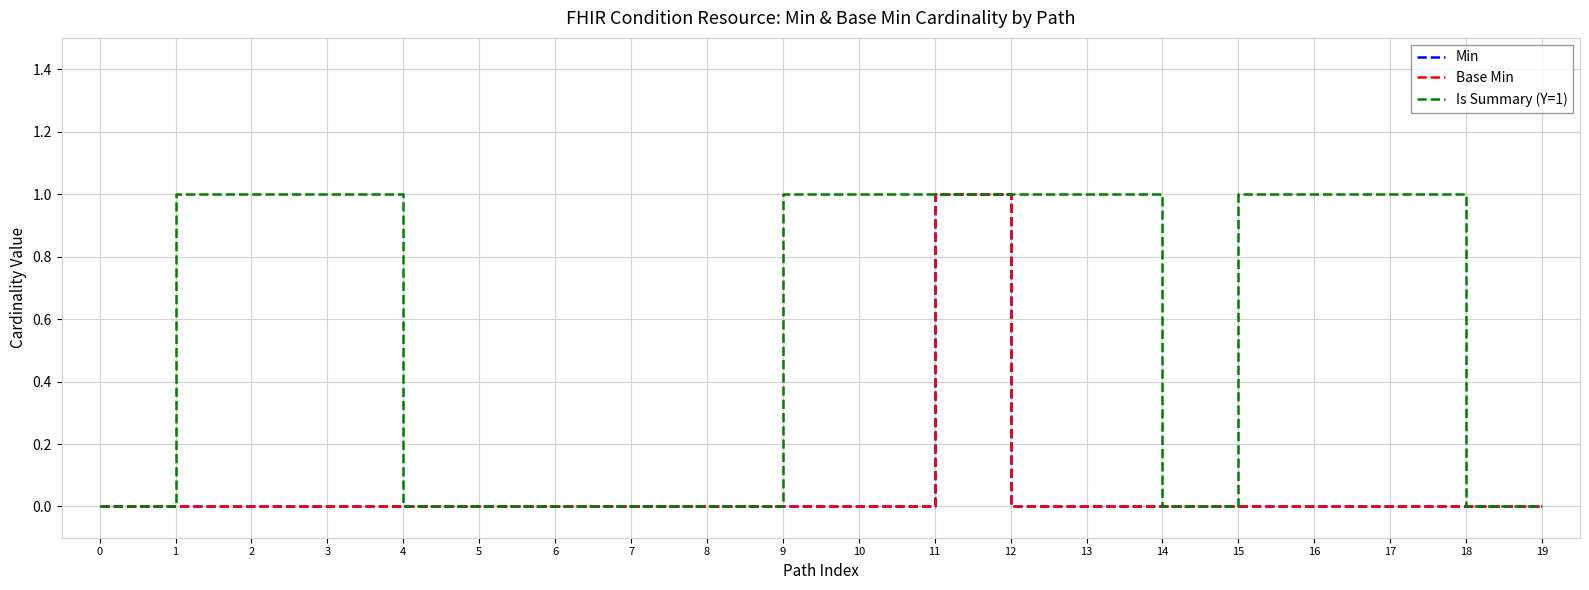

Count the Is Summary (Y=1) values in the range 0 to 1.

20